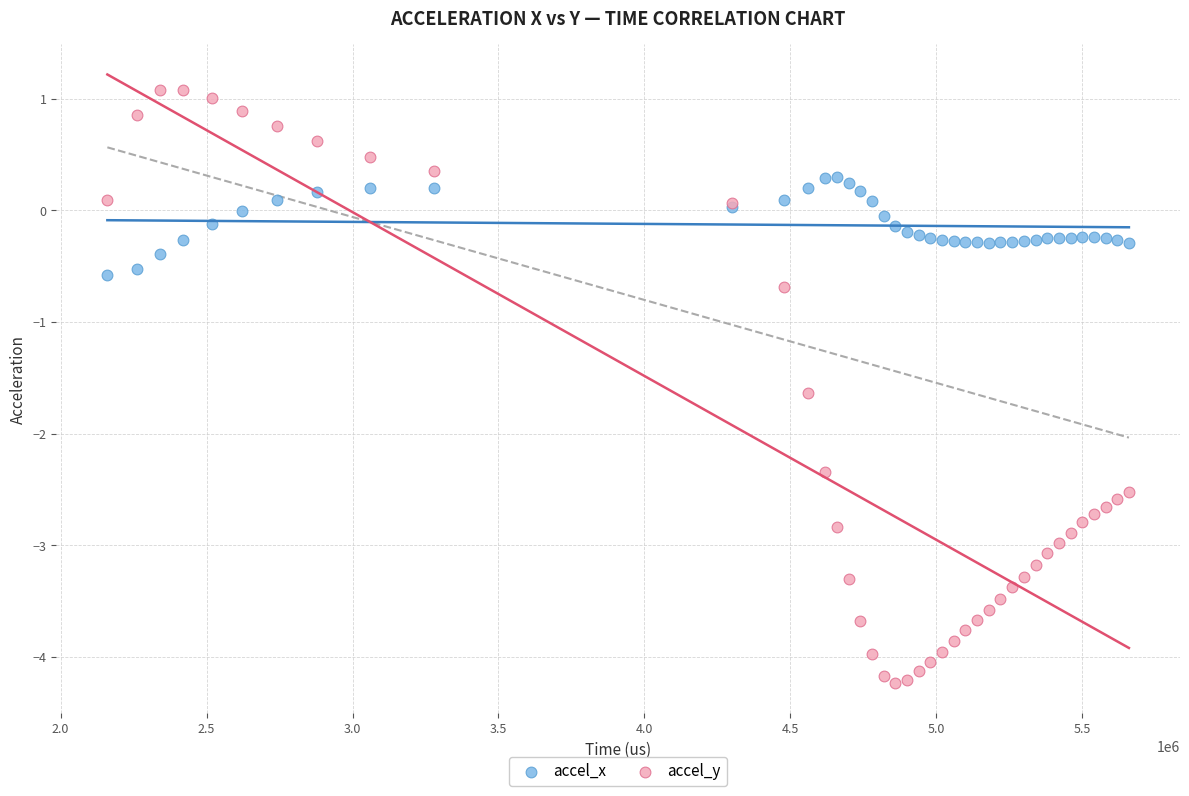

Across all series, what Y value is closest to -1?

-0.7